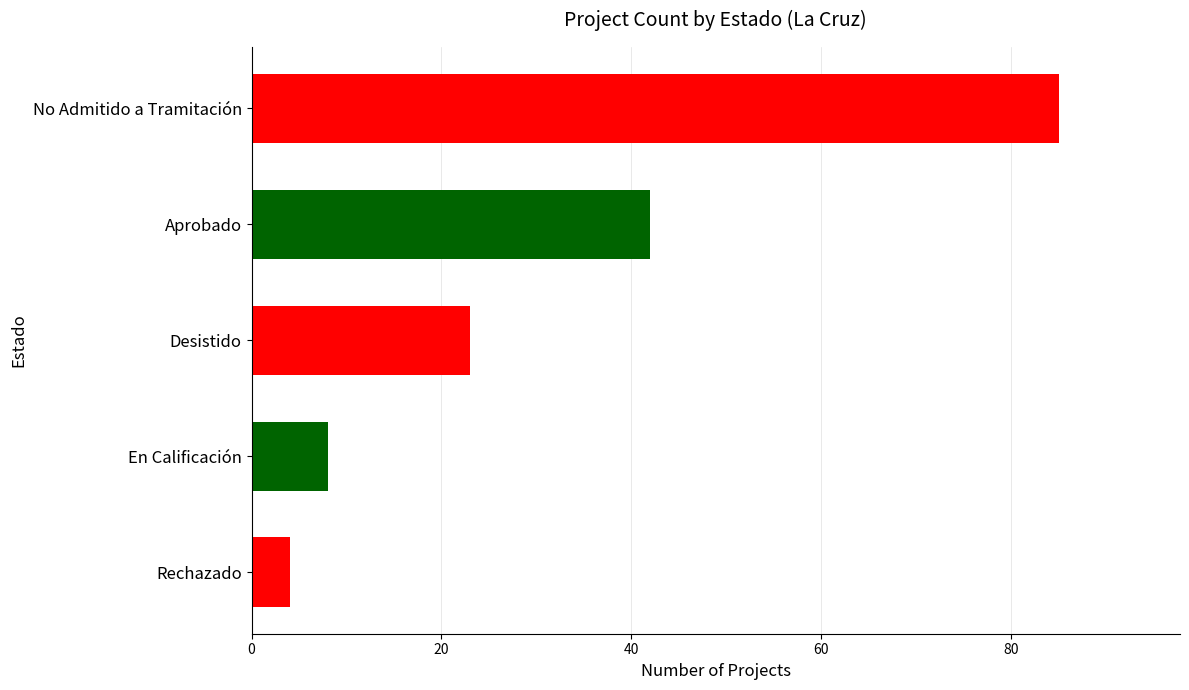

What is the smallest value displayed?

4